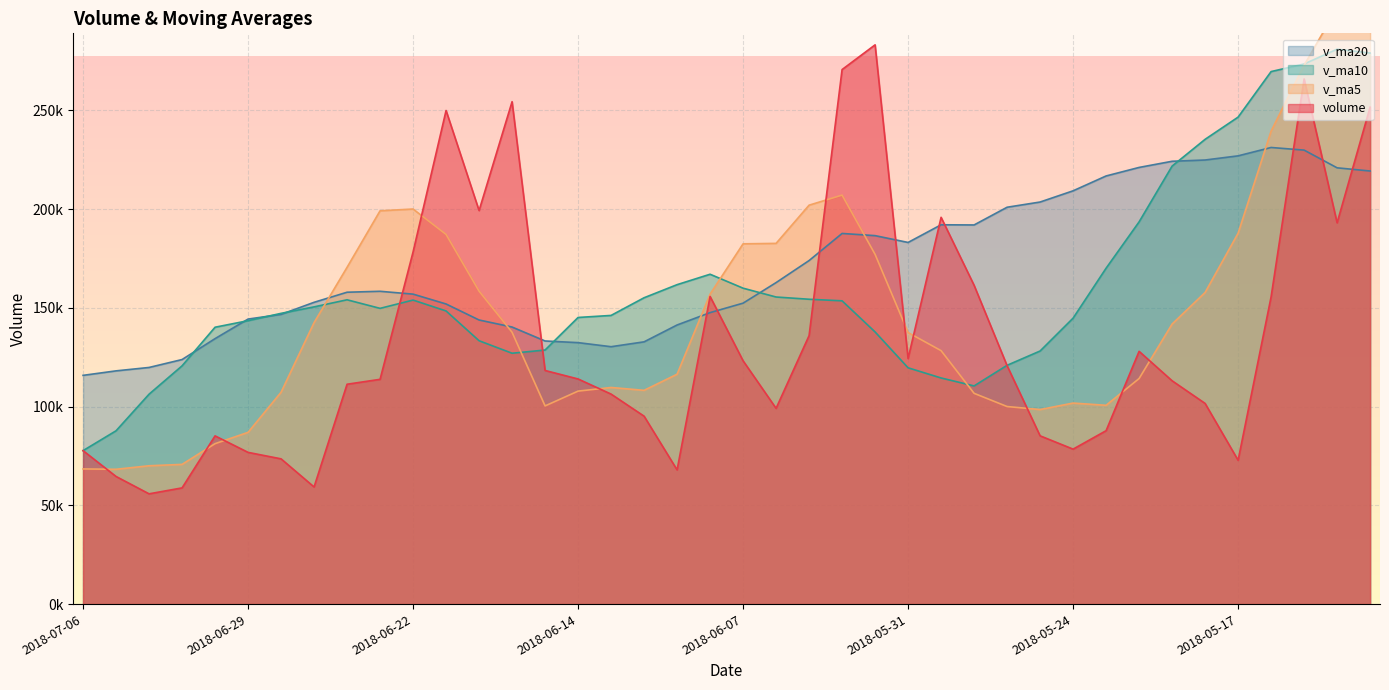

What is the sum of the volume values at 2018-06-01 and 2018-05-17?

355961.8